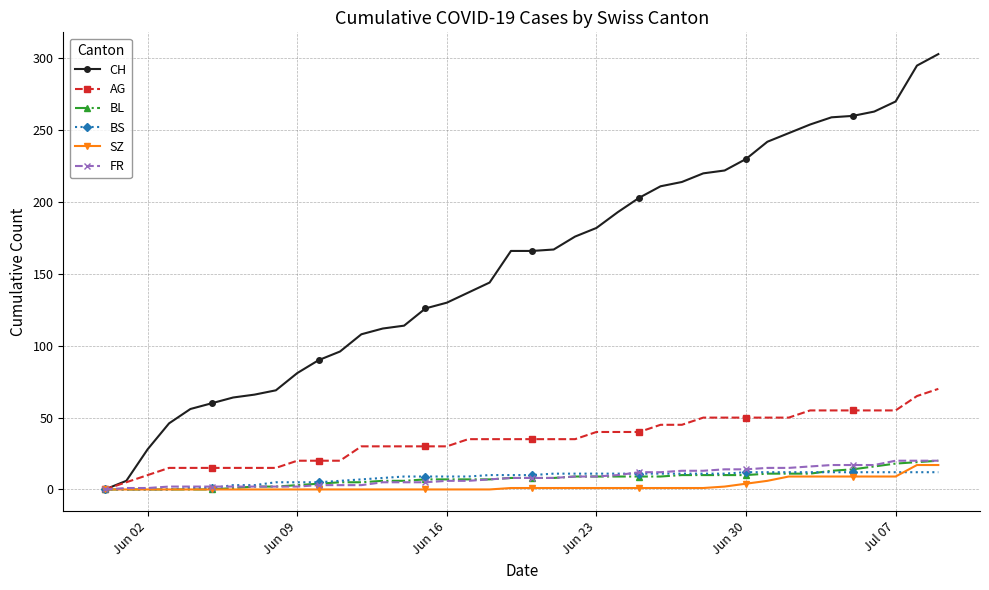

Which series has the largest total across all categories?

CH